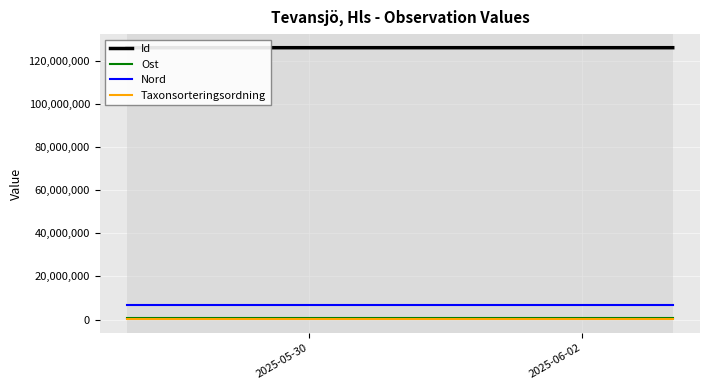

What is the label of the 2nd point from the right?

2025-06-02